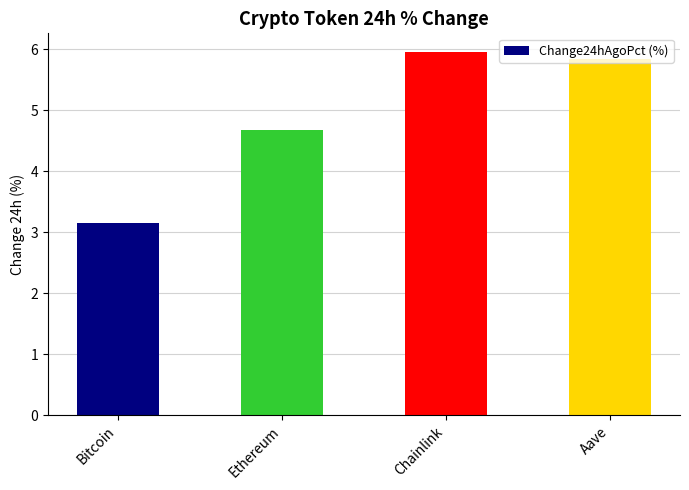

What is the sum of all values?

19.6